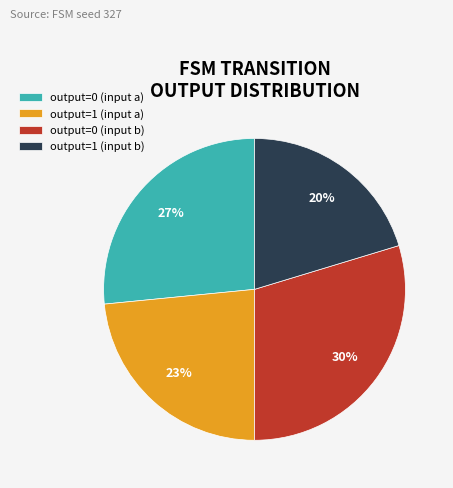

To the nearest percent, what is the average slice percentage?

25%